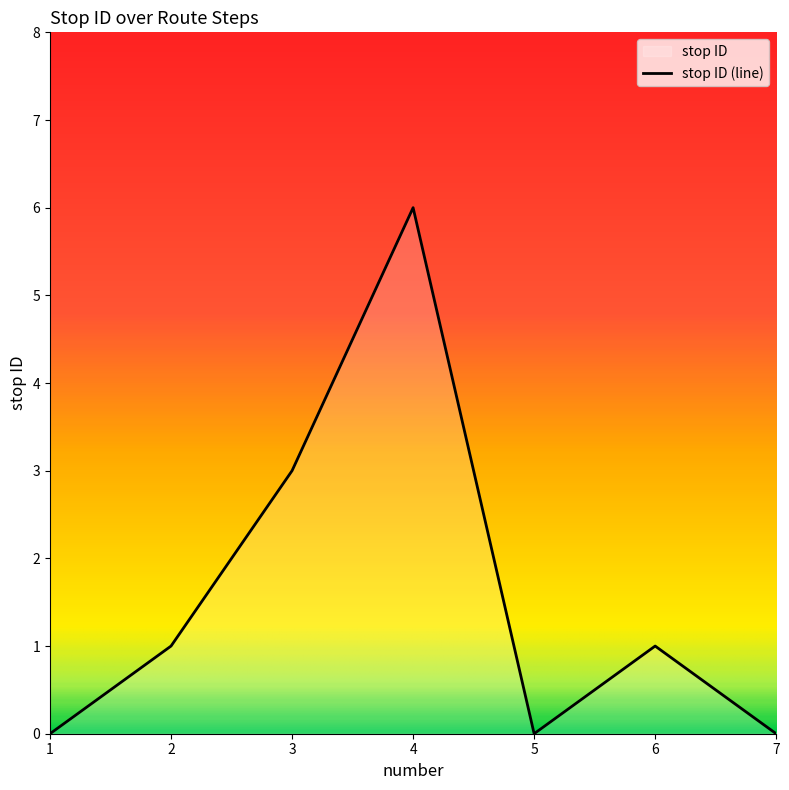

Which label corresponds to the smallest value in the chart?

1